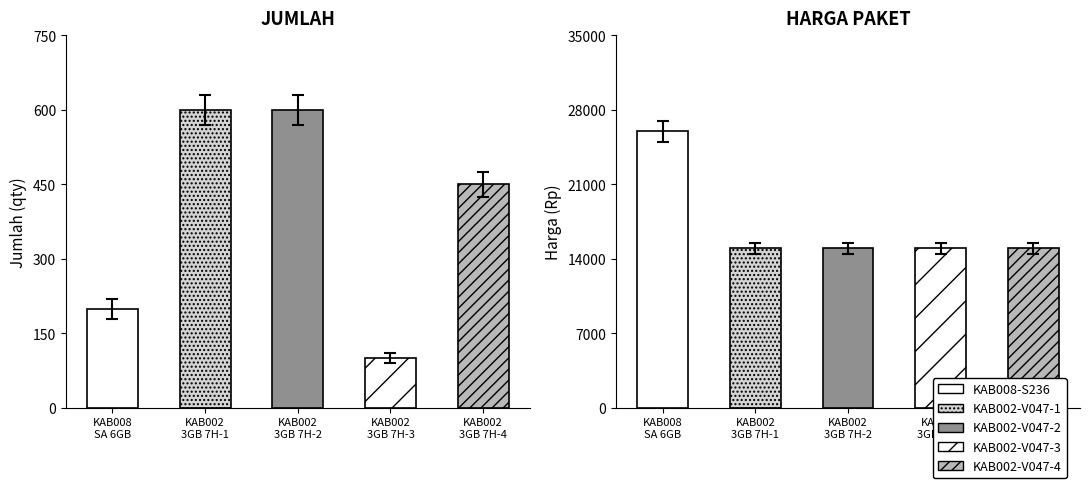

How many data points does each series have?

5